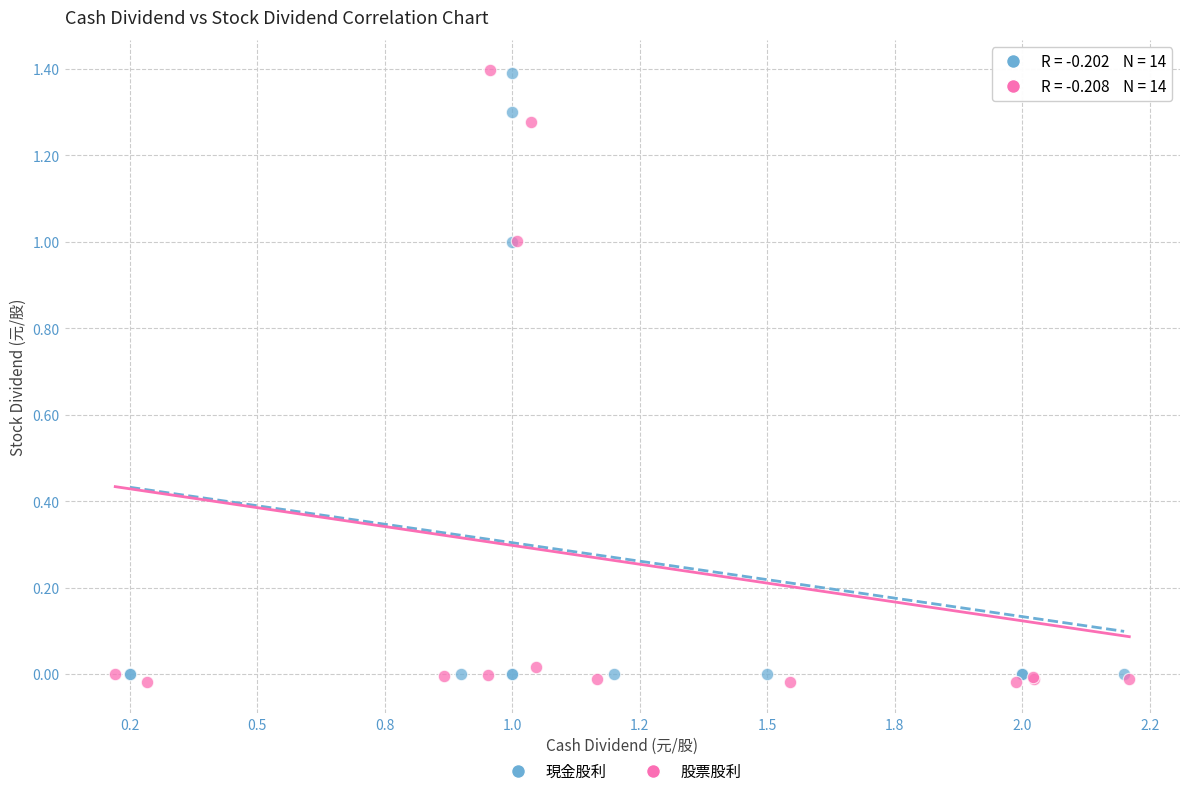

What are all the series names shown in the legend?

現金股利, 股票股利